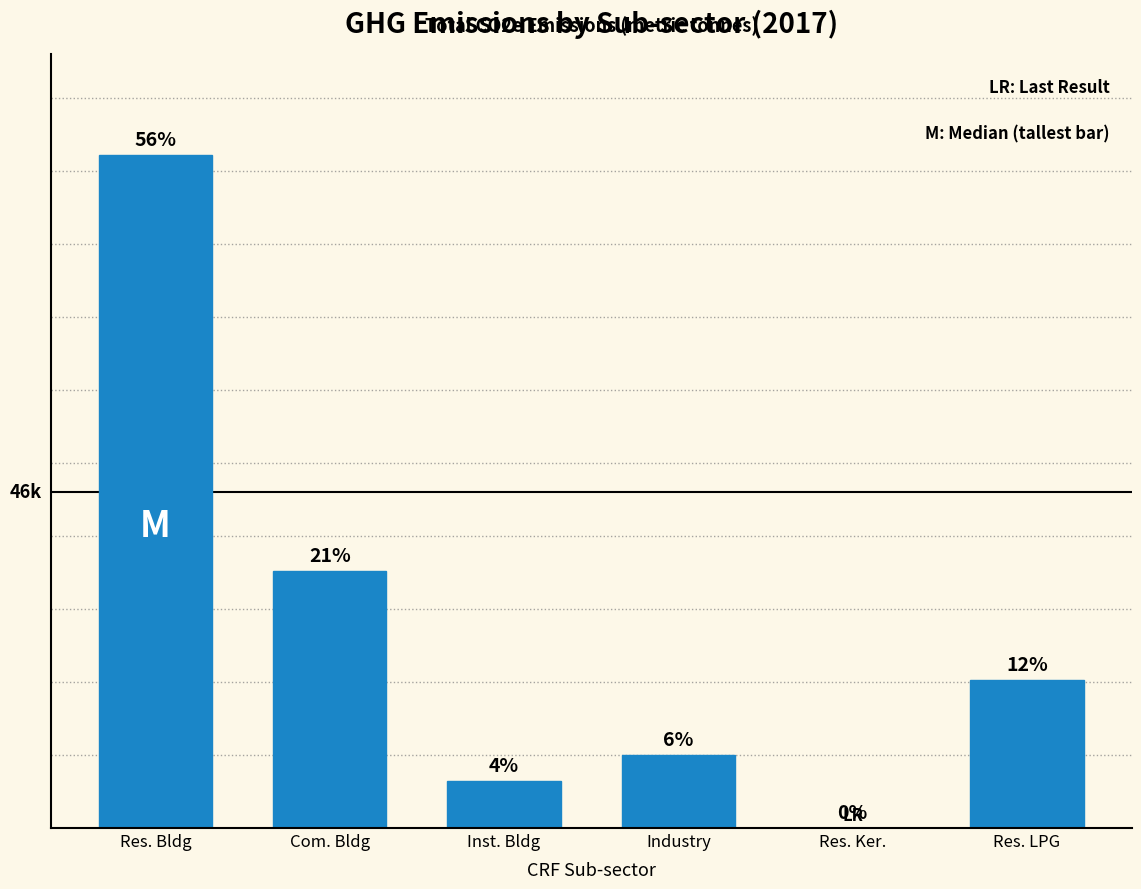

What is the minimum value shown in the chart?

19.5